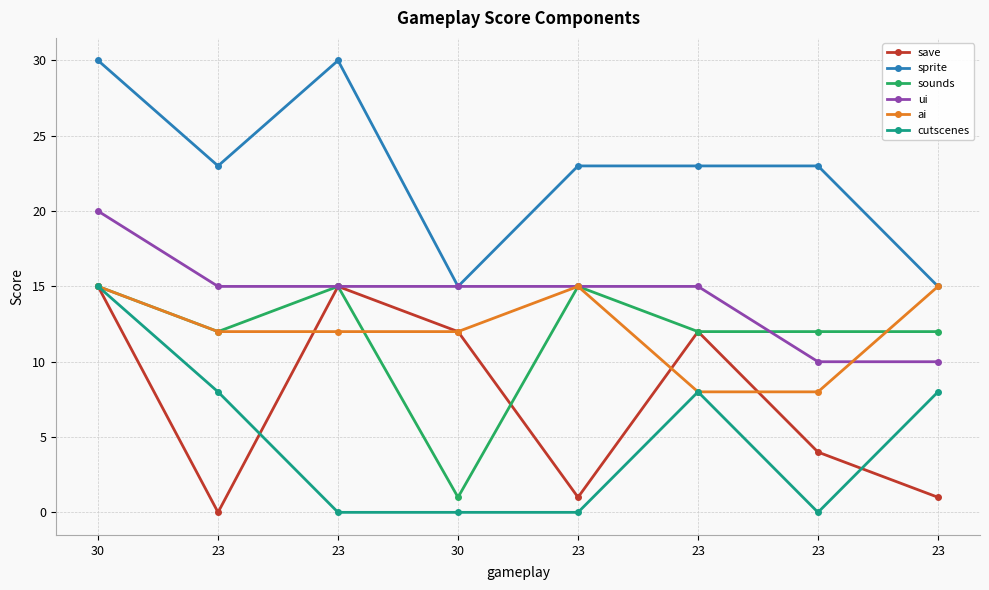

The value of sounds at 23 is 21. True or false?

False